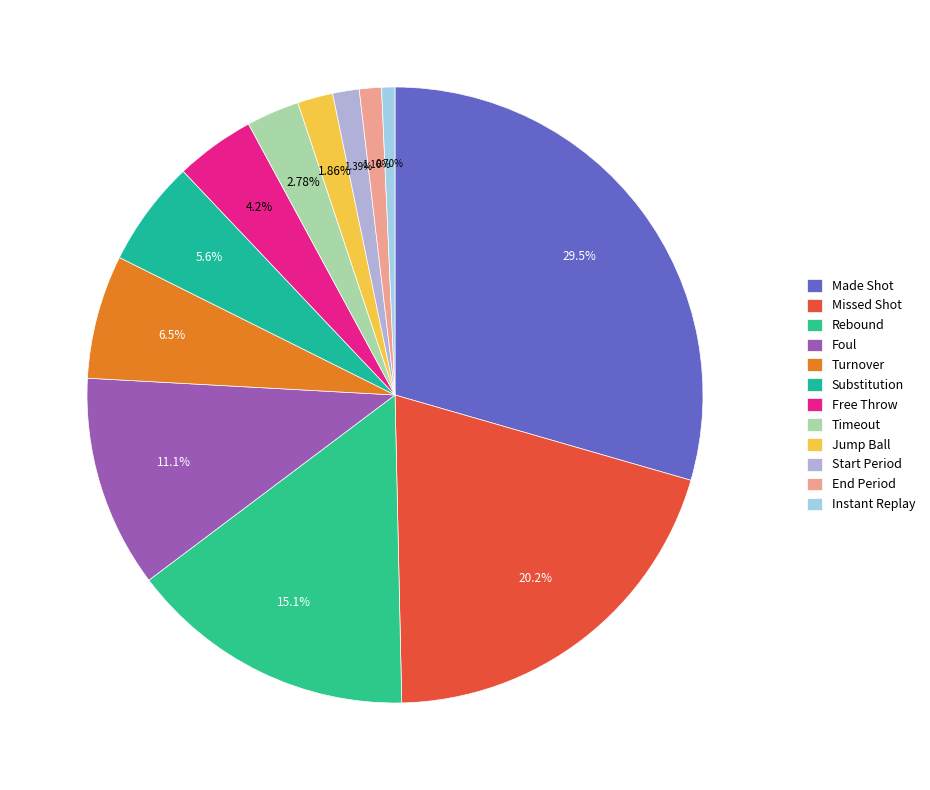

Which category has the biggest portion of the pie?

Made Shot